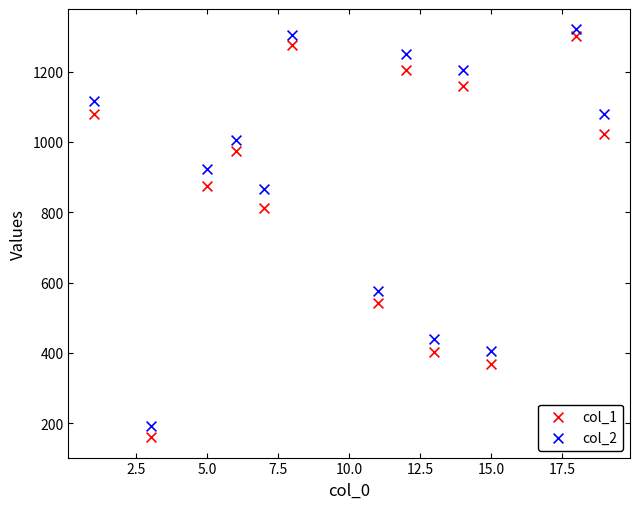

Which series reaches the minimum Y coordinate?

col_1